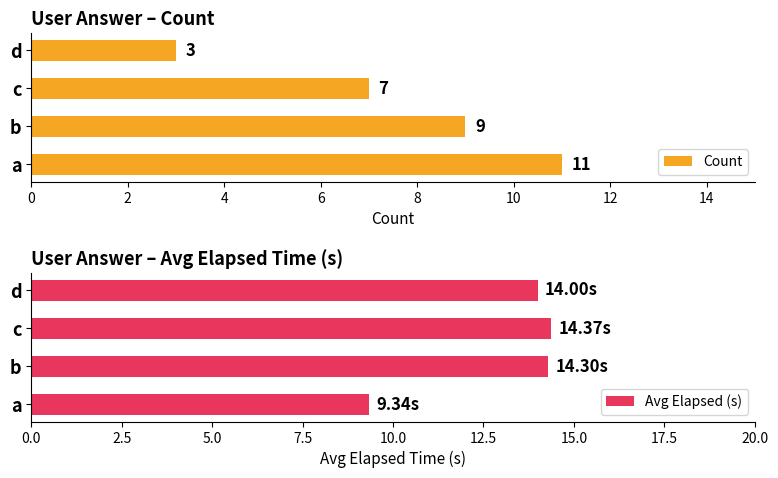

What are all the series names shown in the legend?

Count, Avg Elapsed (s)